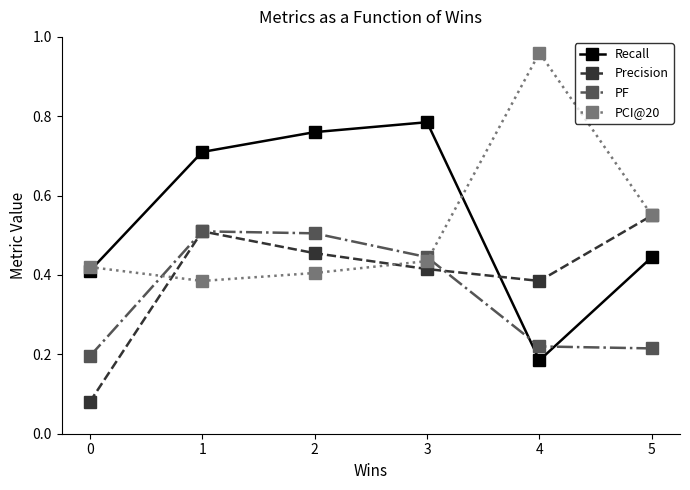

The Precision series shows 0.3 at 3. True or false?

False